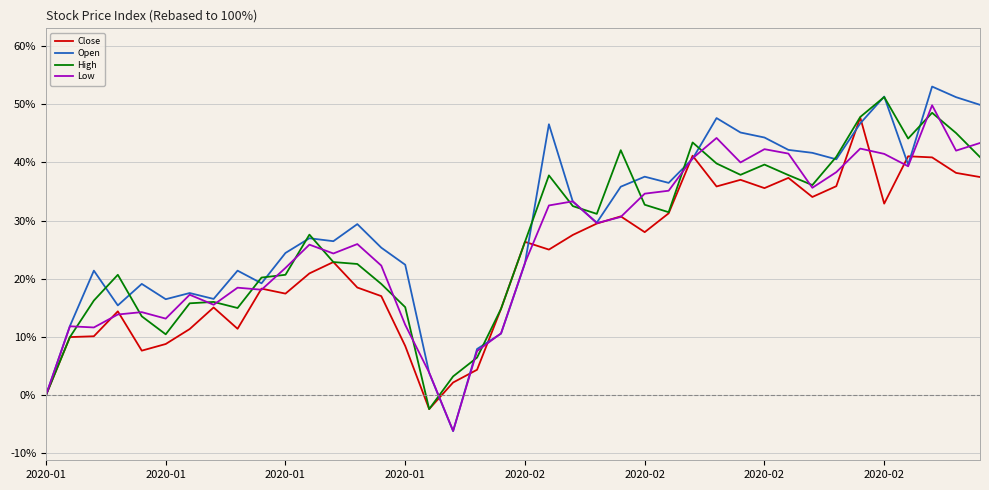

What is the highest value of the High series?

51.2